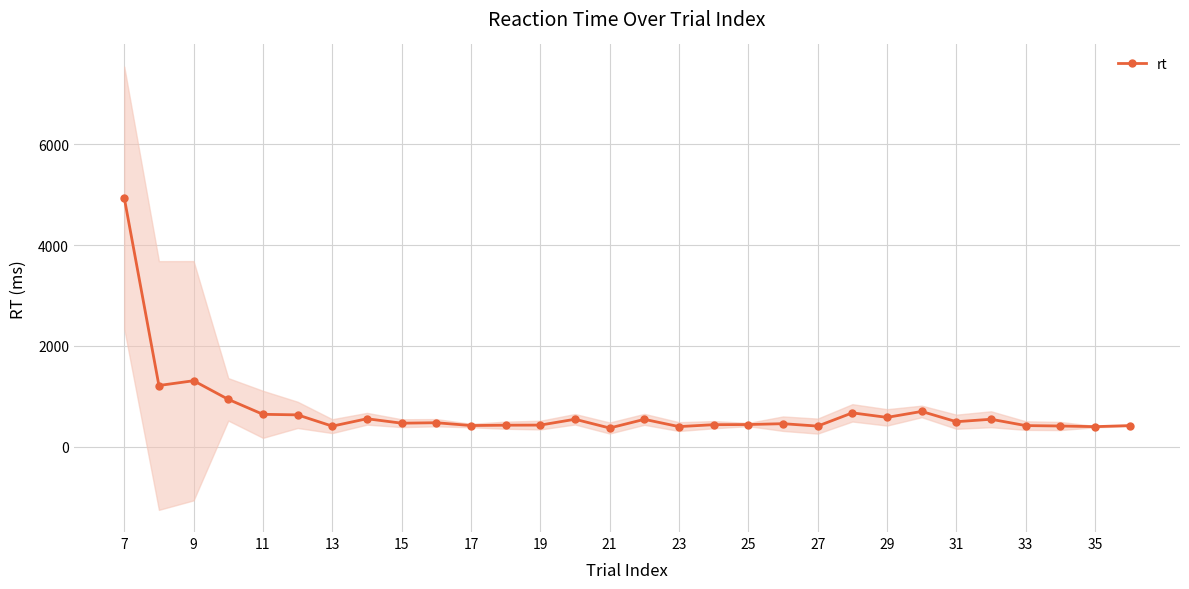

What is the lowest value of the rt series?

368